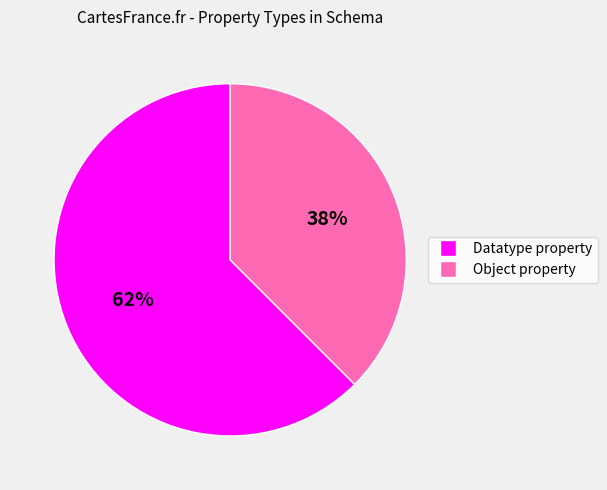

The Object property slice represents 51% of the pie. True or false?

False